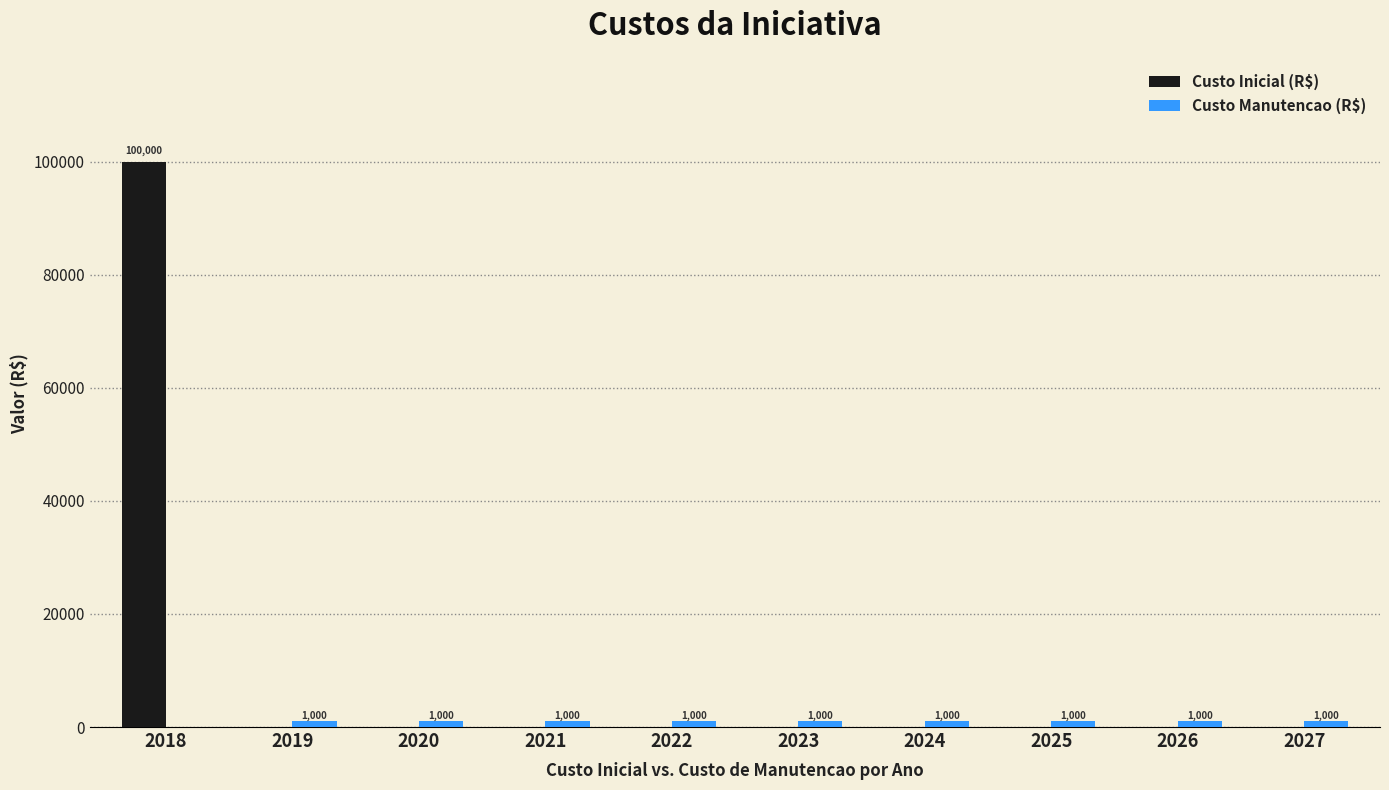

True or false: Custo Inicial (R$) has a value of 62884 at 2018.

False